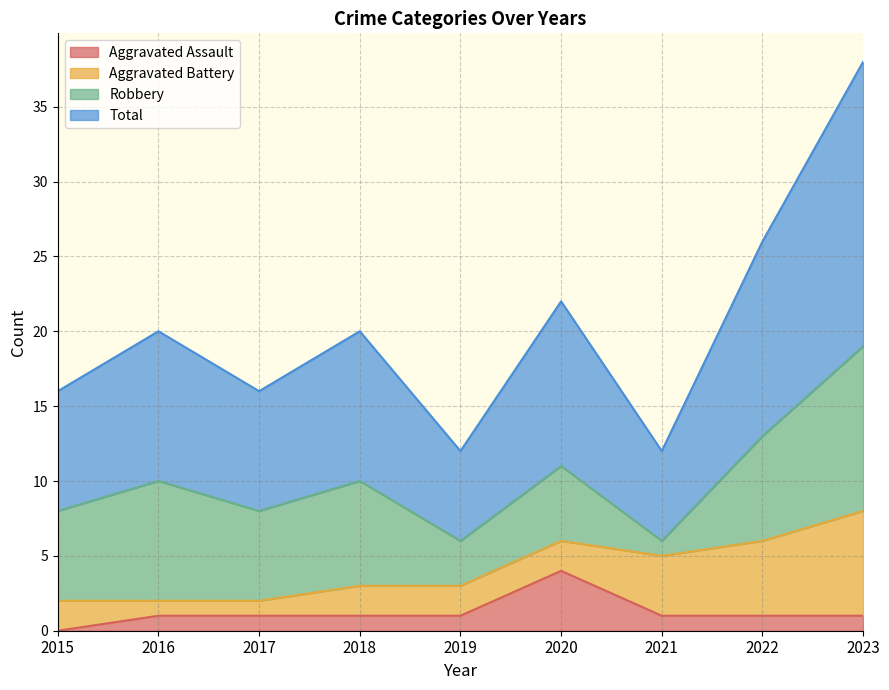

How many interior local peaks does the Total series have?

3